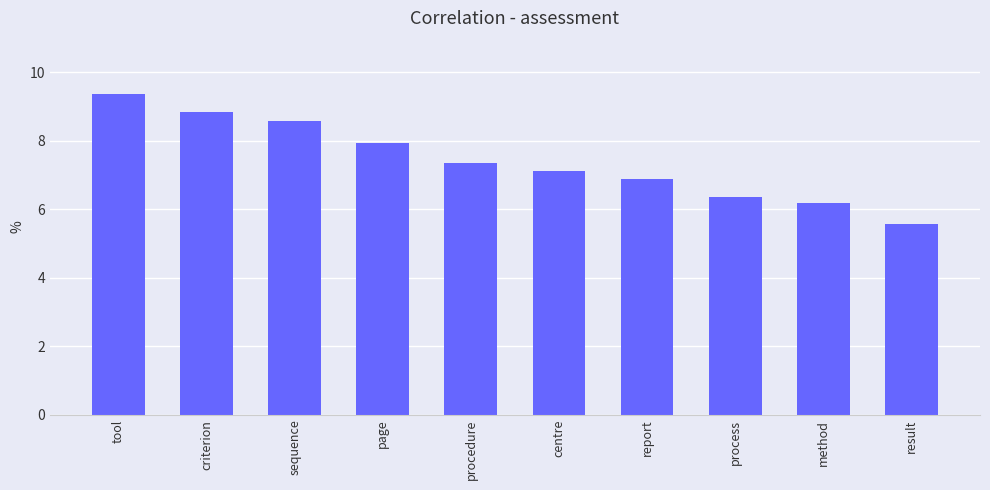

The value at page is 7.9. True or false?

True